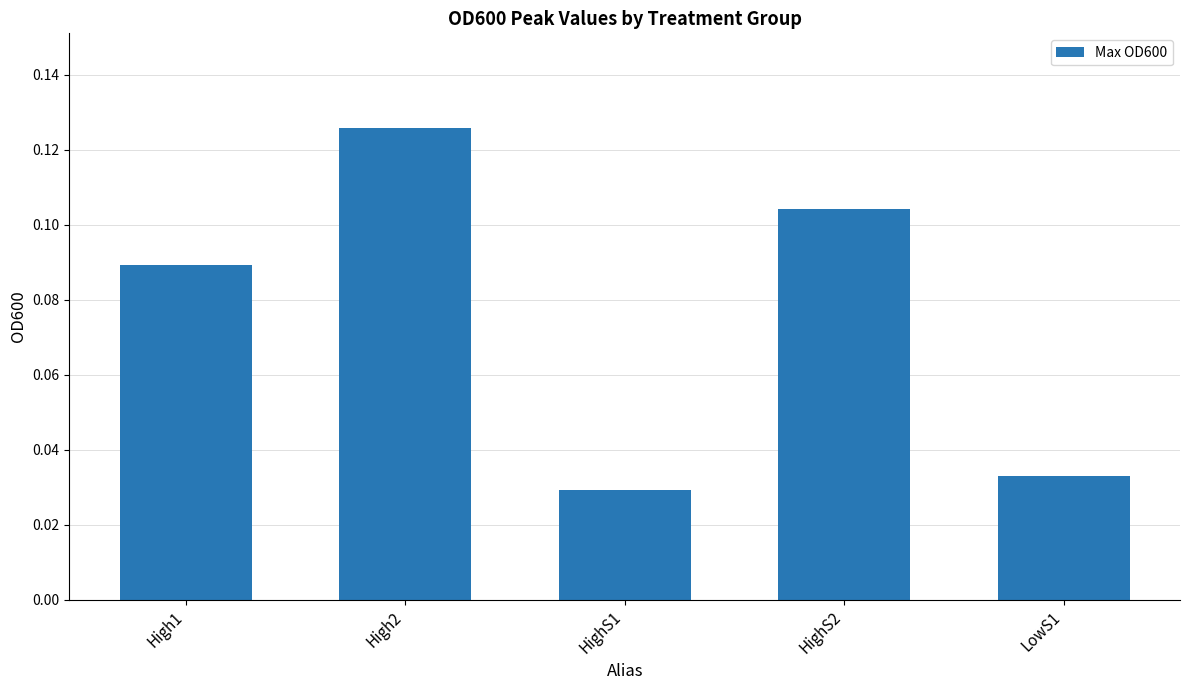

The chart shows a value of 0.2 at HighS2. True or false?

False